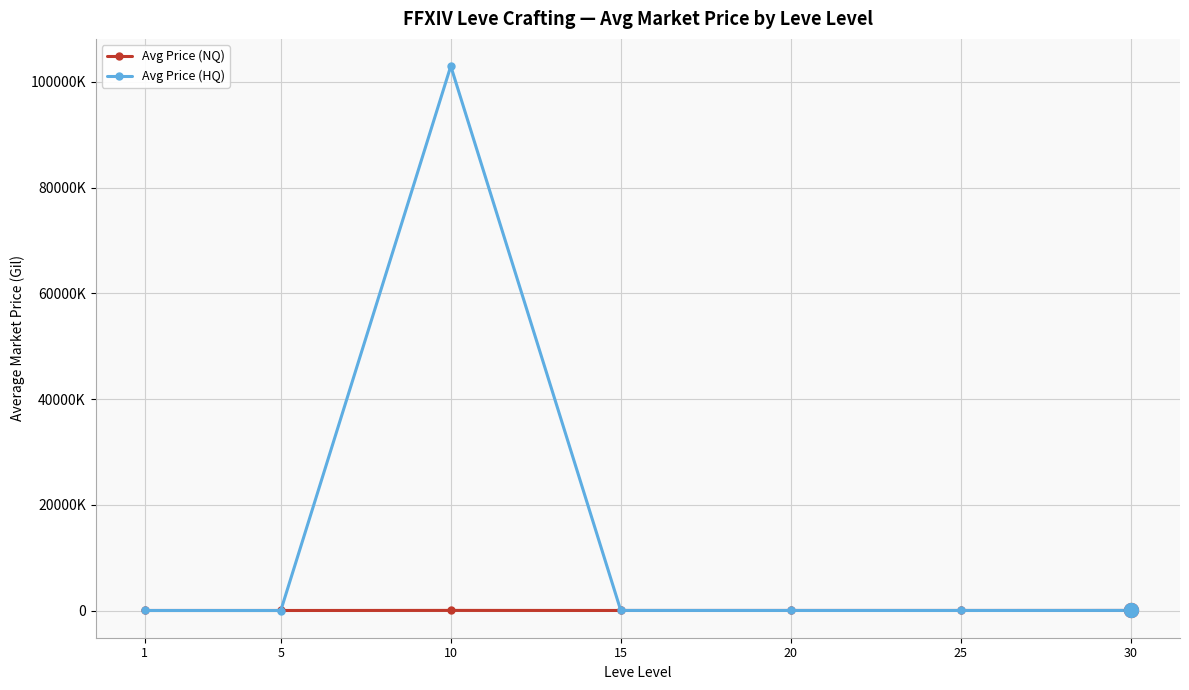

What is the average value of the Avg Price (NQ) series?

7345.4